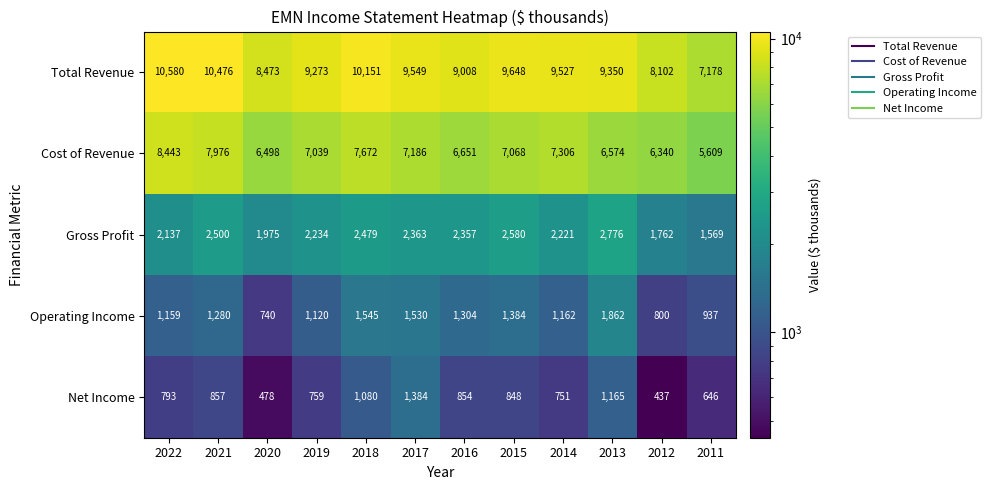

Which series has the widest spread of values?

Total Revenue